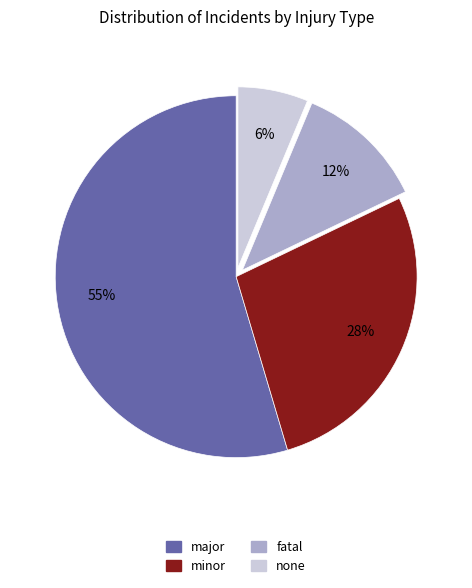

Combined, do minor and fatal account for over 50%?

No